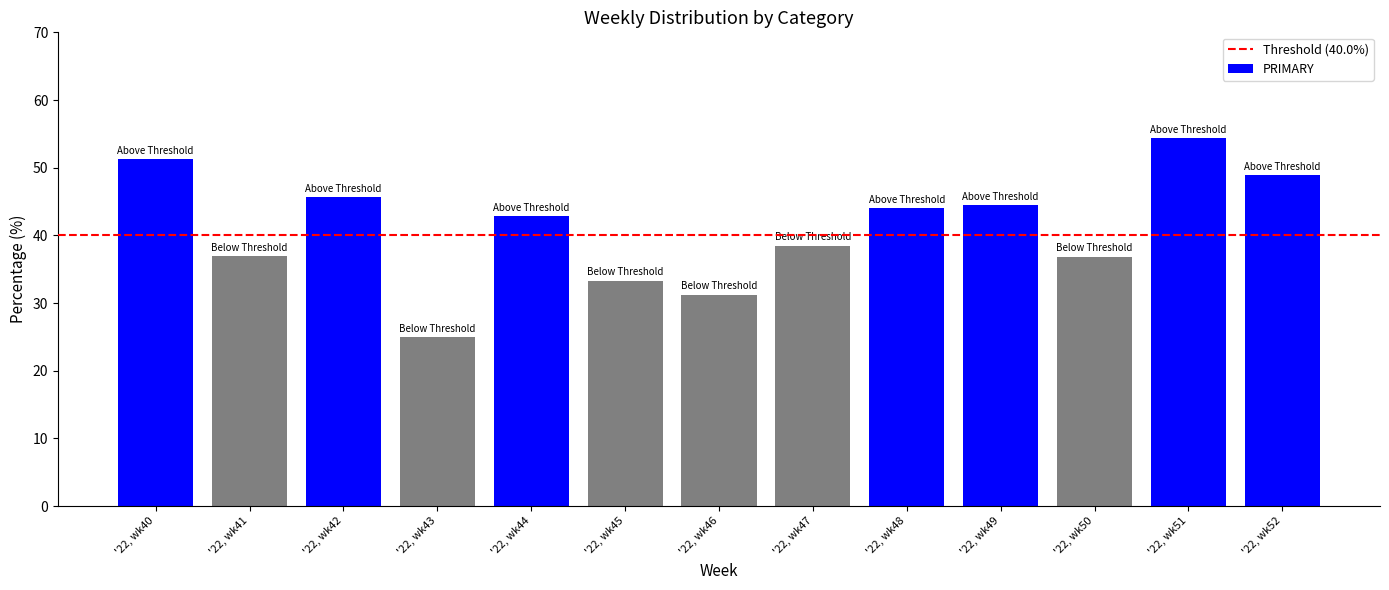

What is the sum of the values at '22, wk44 and '22, wk41?

79.8